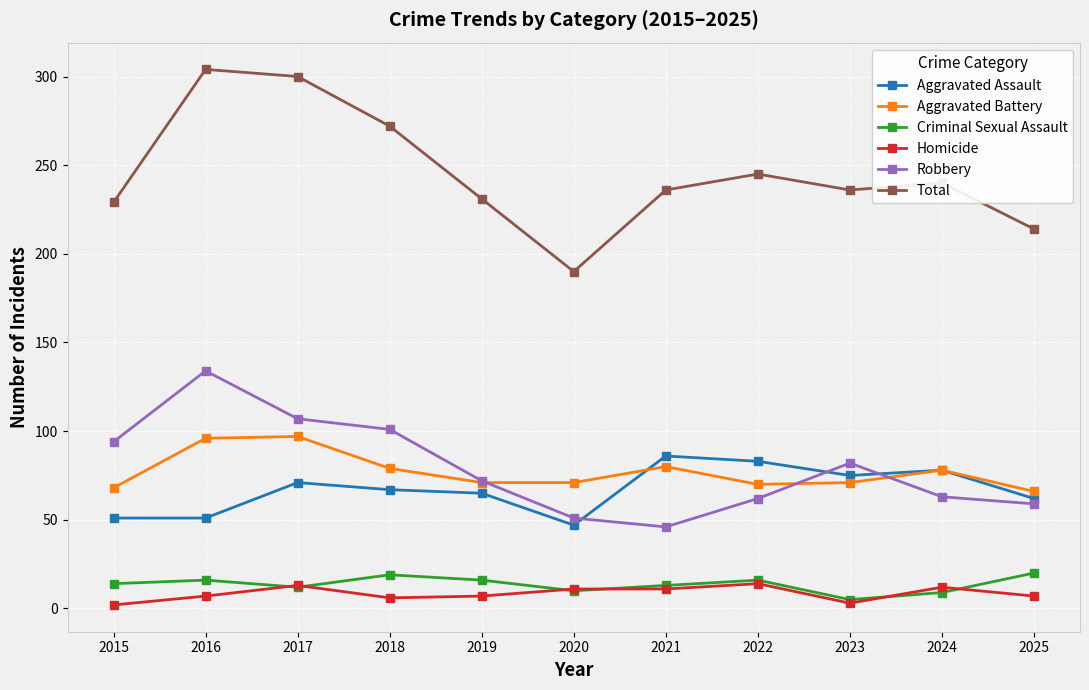

Is it true that Aggravated Battery equals 79 at 2018?

True